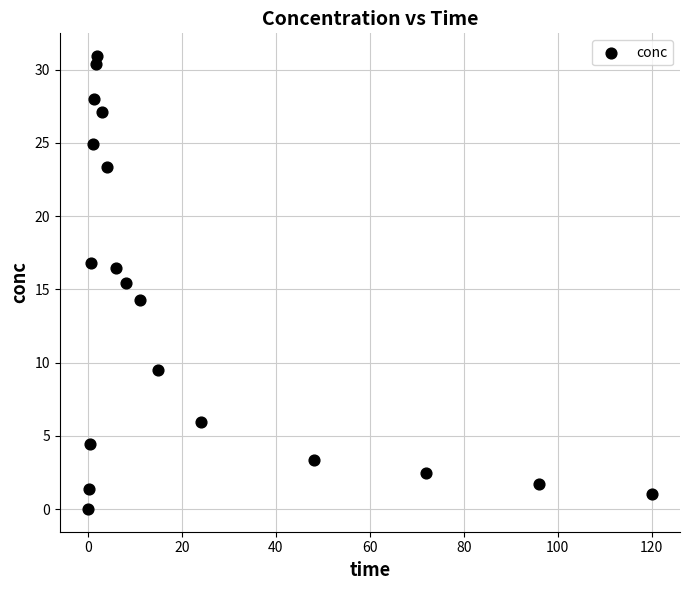

What is the range of X values (max minus min)?

120.0